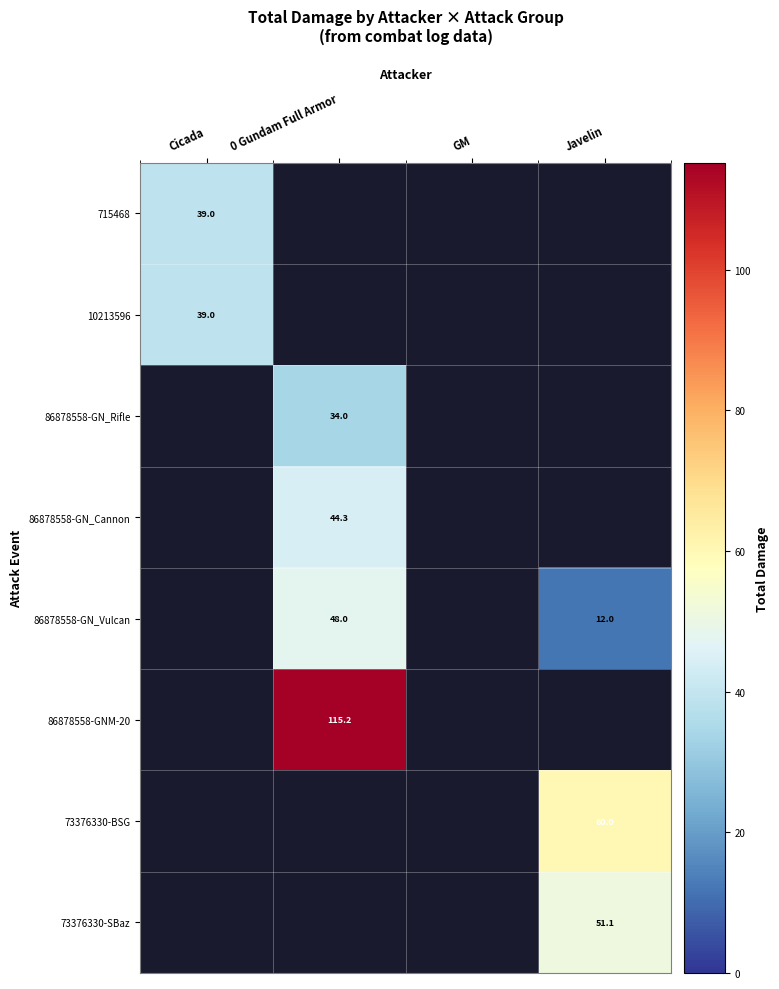

Is it true that 86878558-GN_Vulcan equals 48.0 at 0 Gundam Full Armor?

True